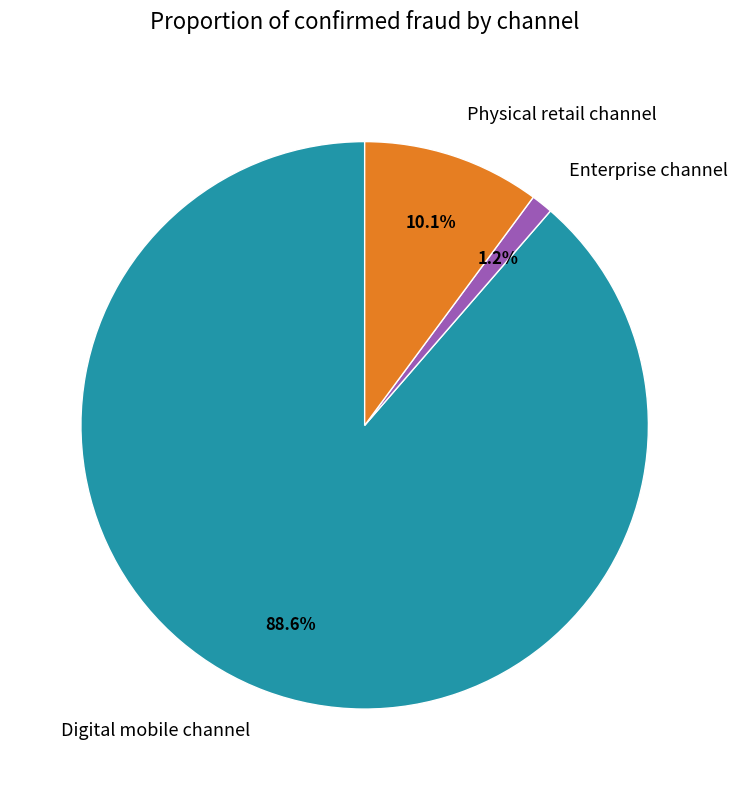

Which has a higher value, Digital mobile channel or Physical retail channel?

Digital mobile channel